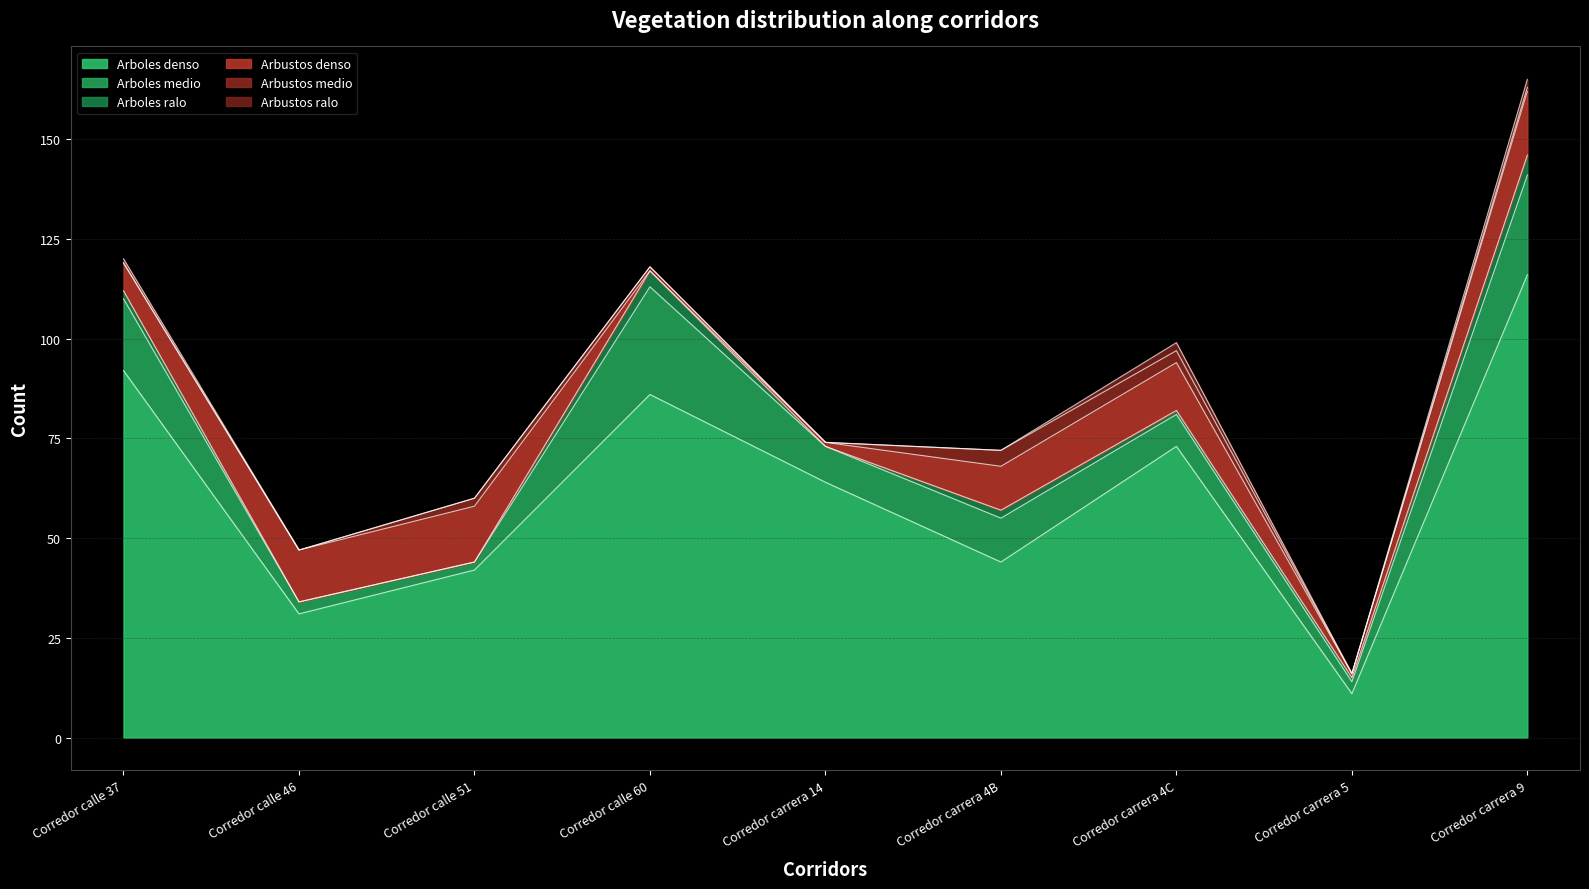

What is the difference between the Arboles ralo values at Corredor carrera 4C and Corredor calle 51?

1